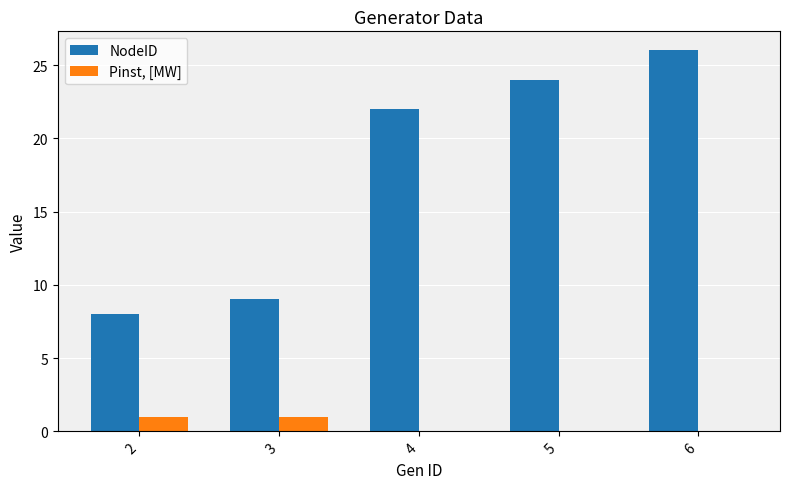

How many distinct data groups are displayed?

2